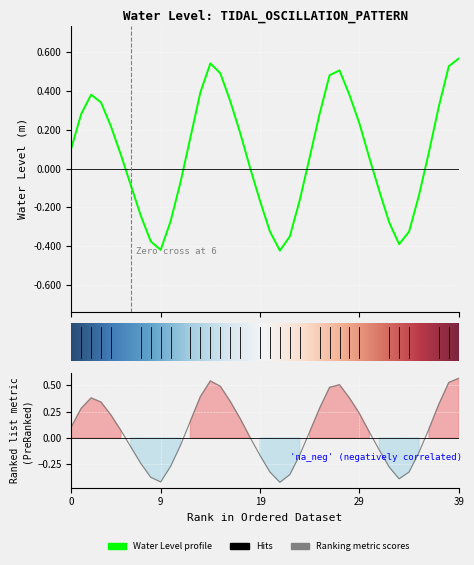

What is the minimum value shown in the chart?

-0.4